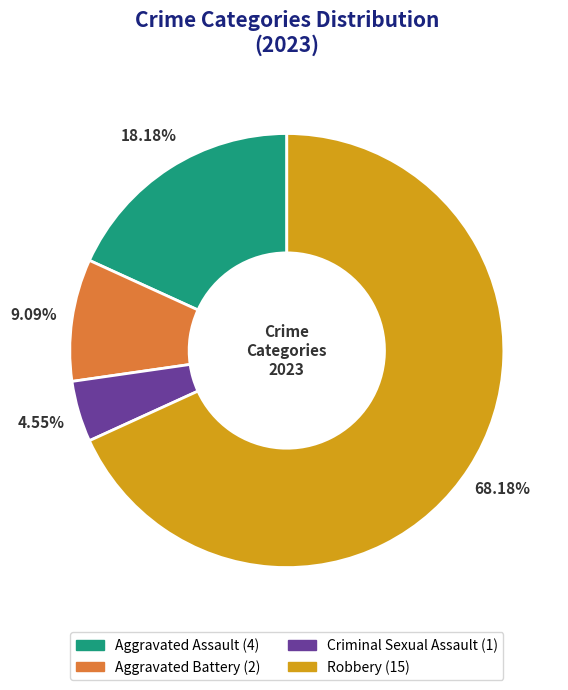

Is there any slice that represents more than half of the pie?

Yes